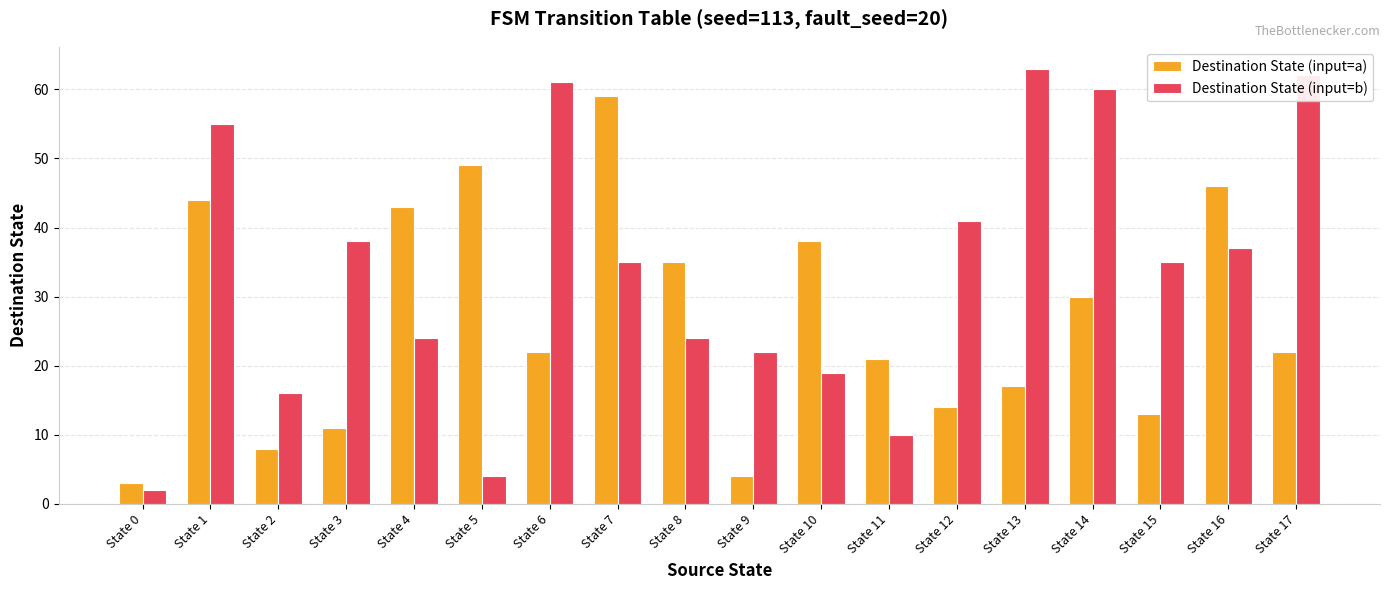

What is the sum of all Destination State (input=a) values?

479